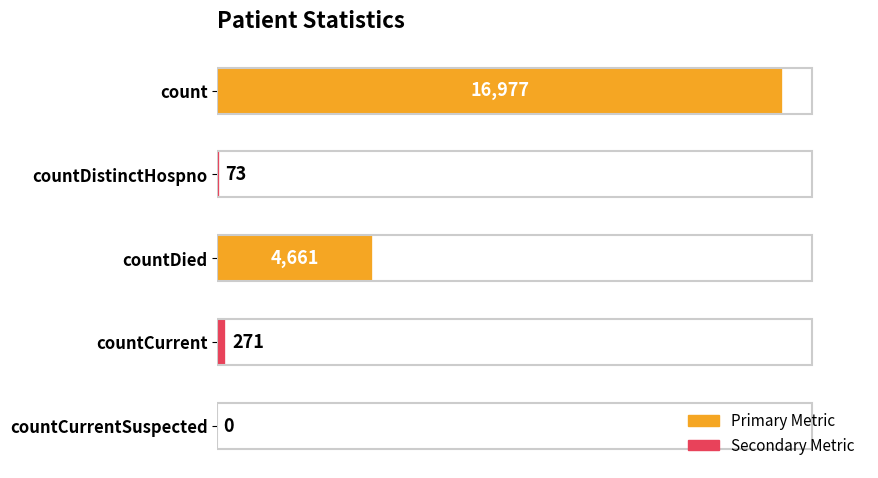

True or false: the data shows 26834 at count.

False